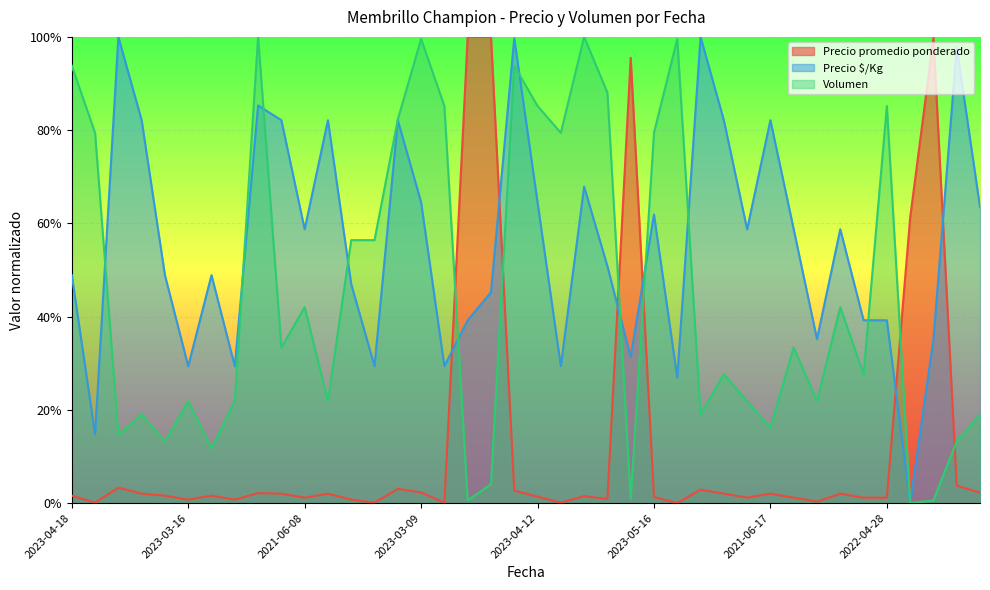

Does the chart display data point markers on the line(s)?

No